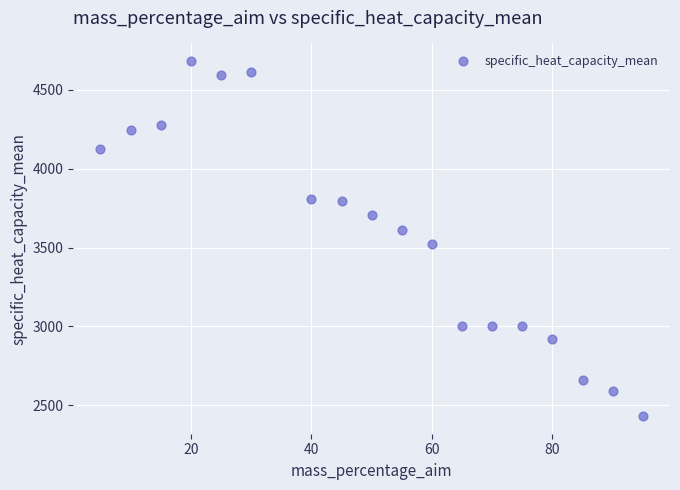

What is the range of Y values (max minus min)?

2249.9